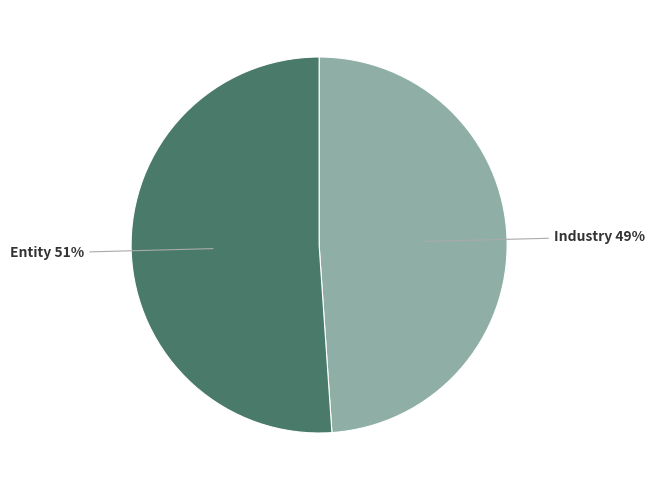

Between Entity and Industry, which is larger?

Entity